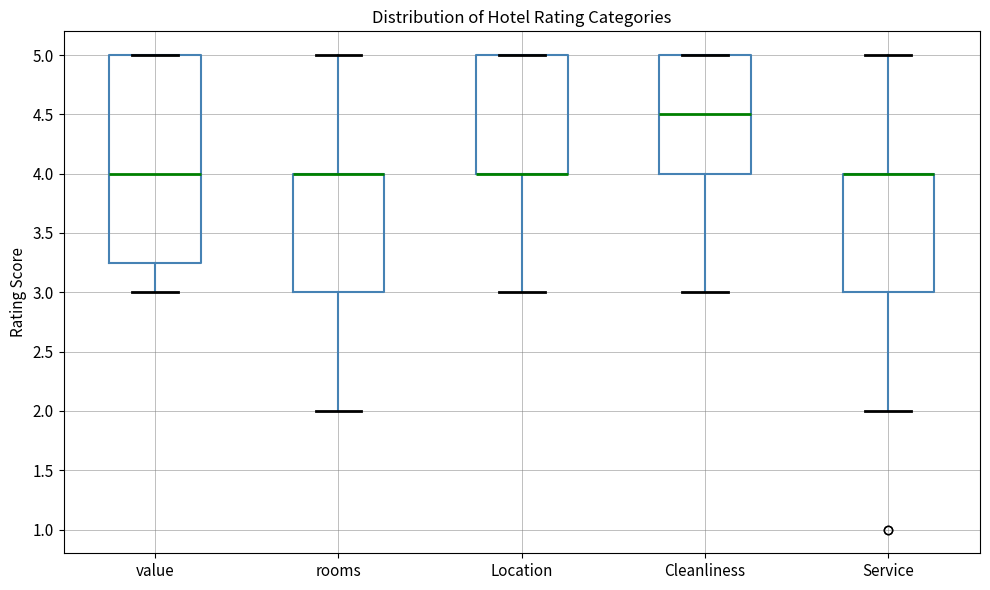

Comparing the boxes themselves (not the whiskers), which one is the tallest?

value